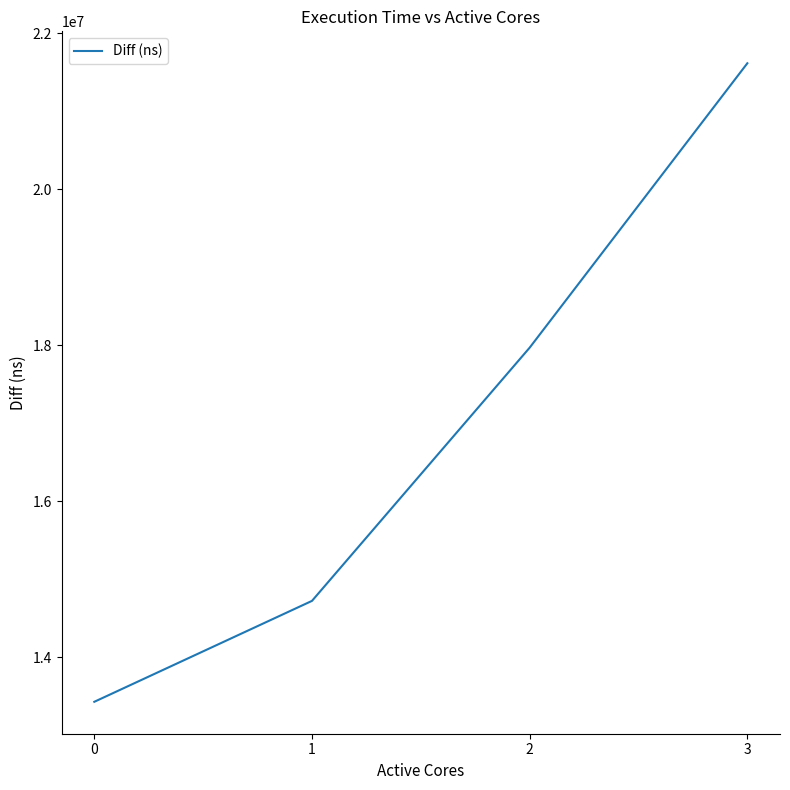

What is the sum of all values?

67739708